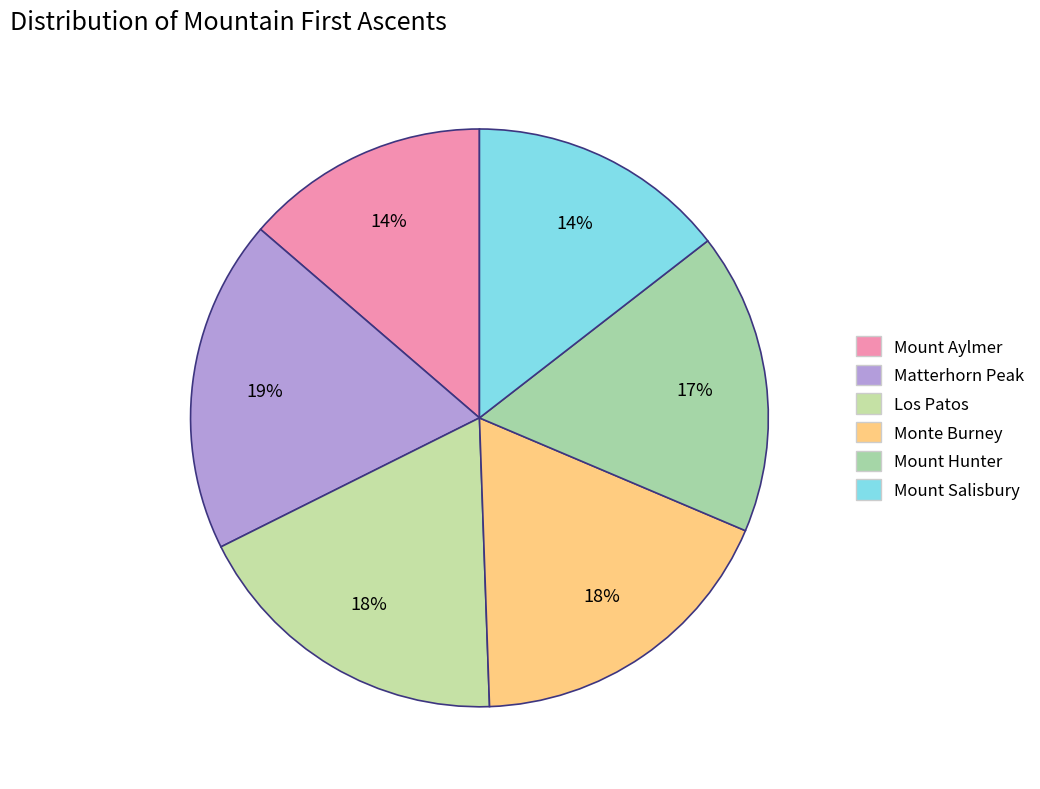

How many slices are in this pie chart?

6